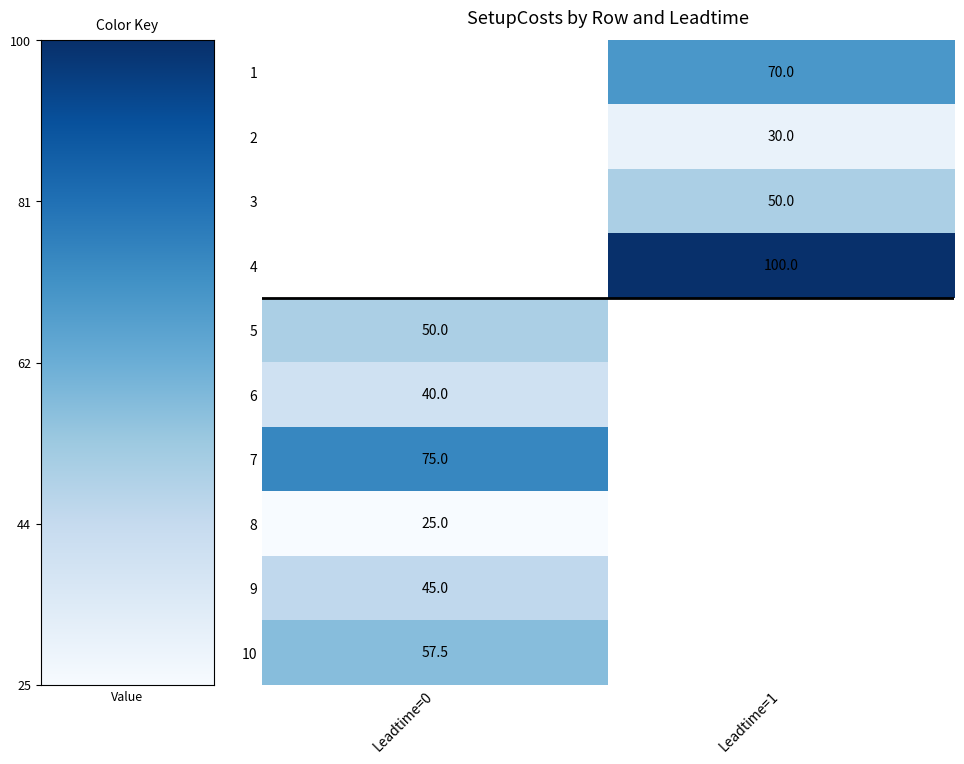

True or false: 4 has a value of 158.2 at Leadtime=1.

False